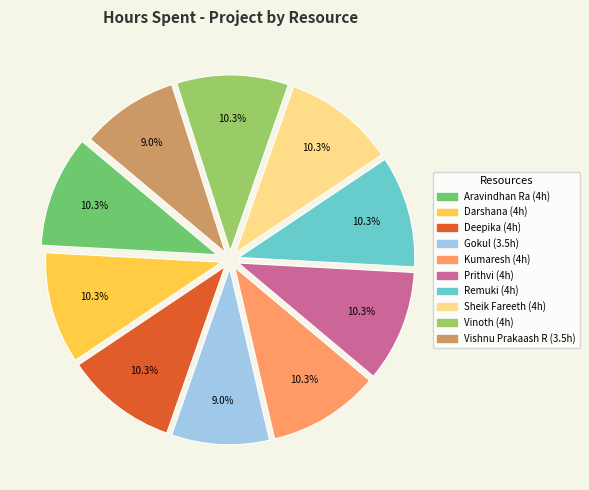

Is Vinoth the majority of the pie?

No